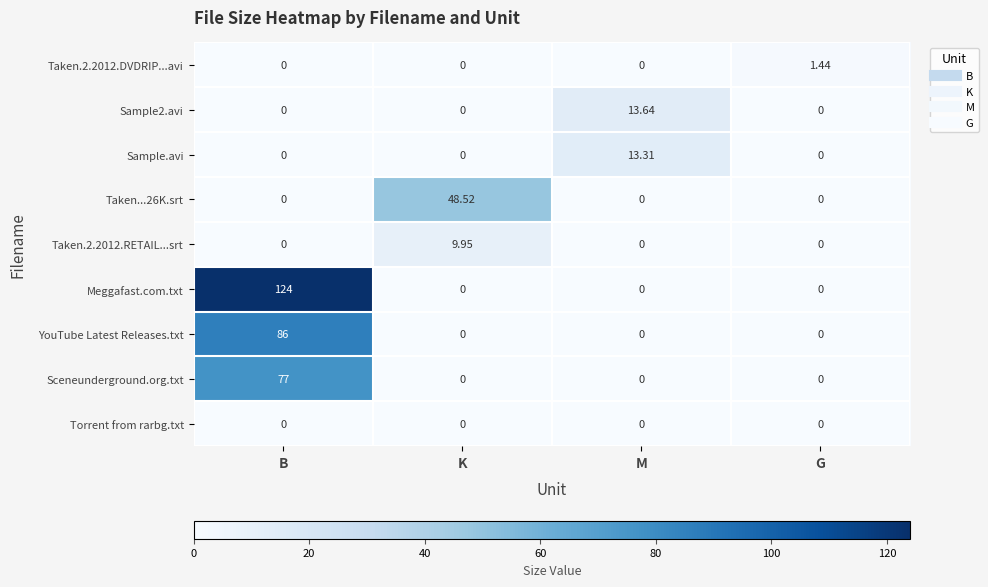

Is the value of Taken.2.2012.RETAIL...srt at K greater than the value of Taken...26K.srt at M?

Yes